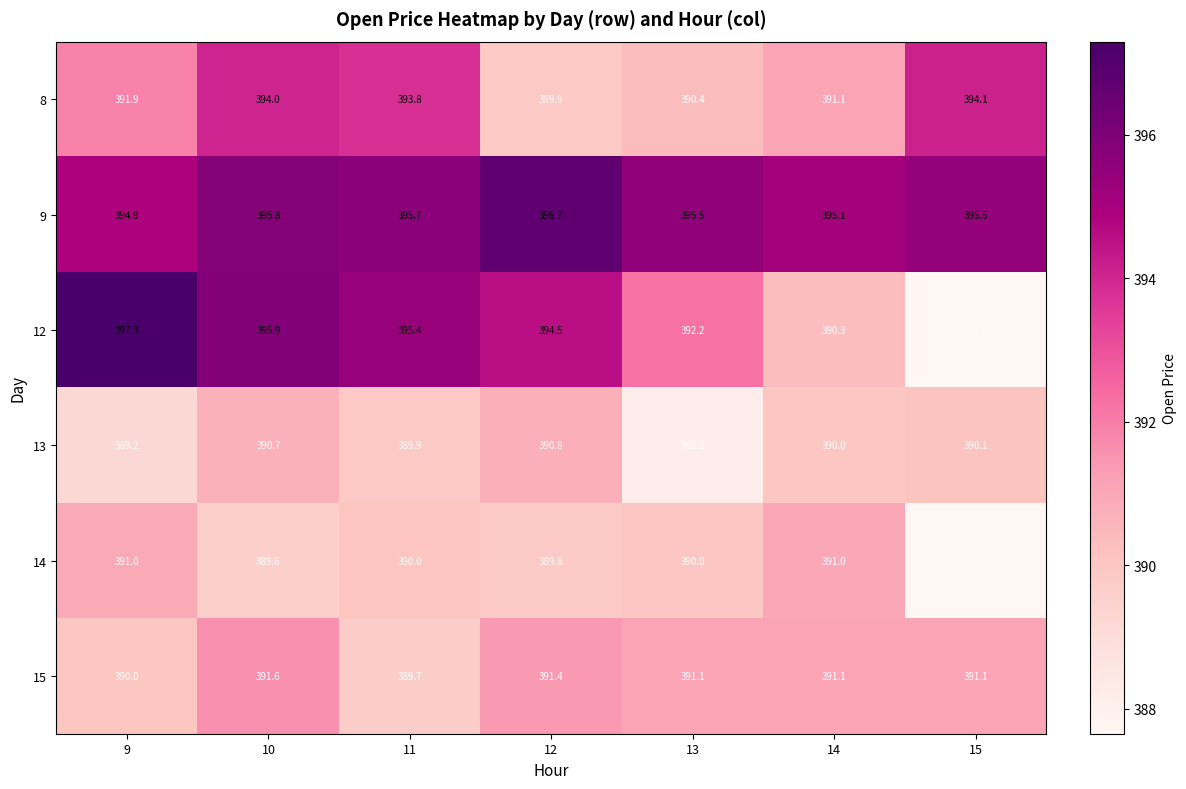

What is the total value across all series at 12?

2353.1